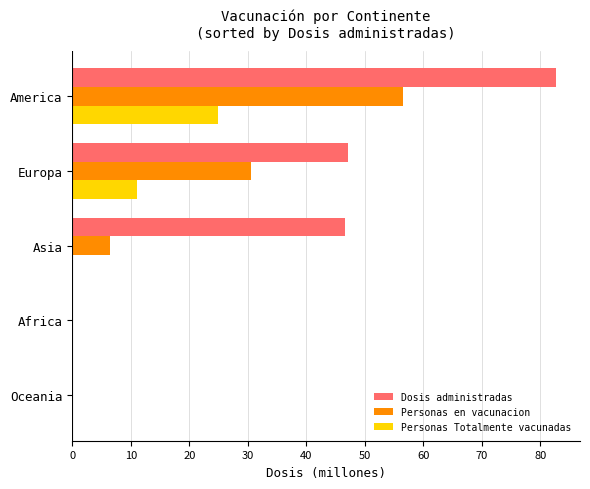

Which series changed the most between Asia and America?

Personas en vacunacion